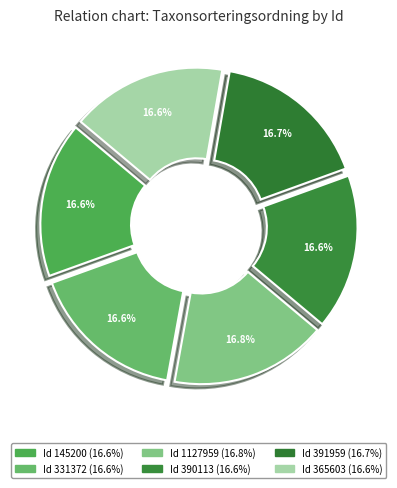

How many segments does this pie chart have?

6